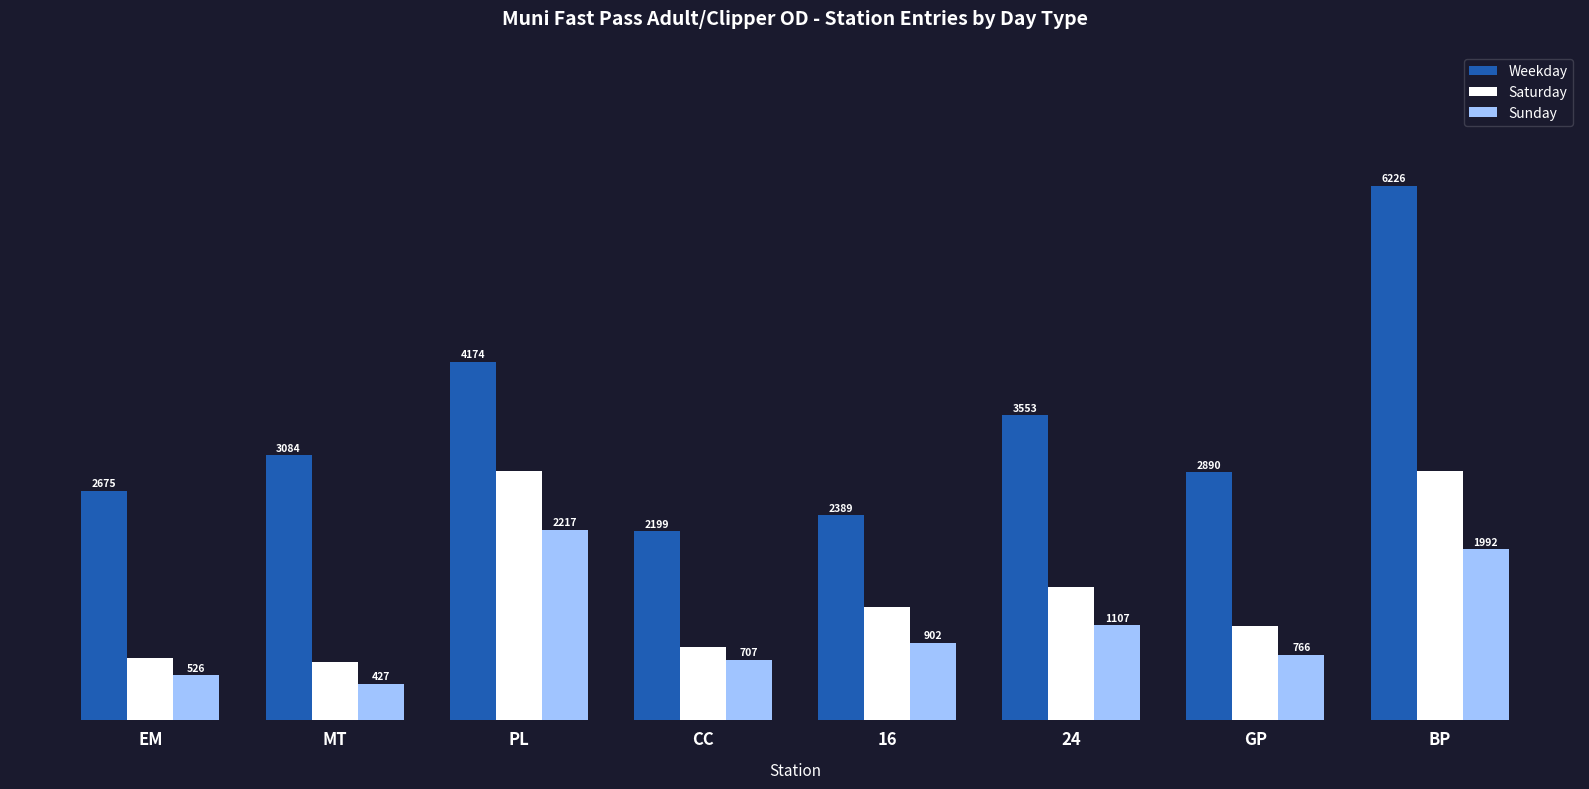

The value of Weekday at CC is 2986.6. True or false?

False